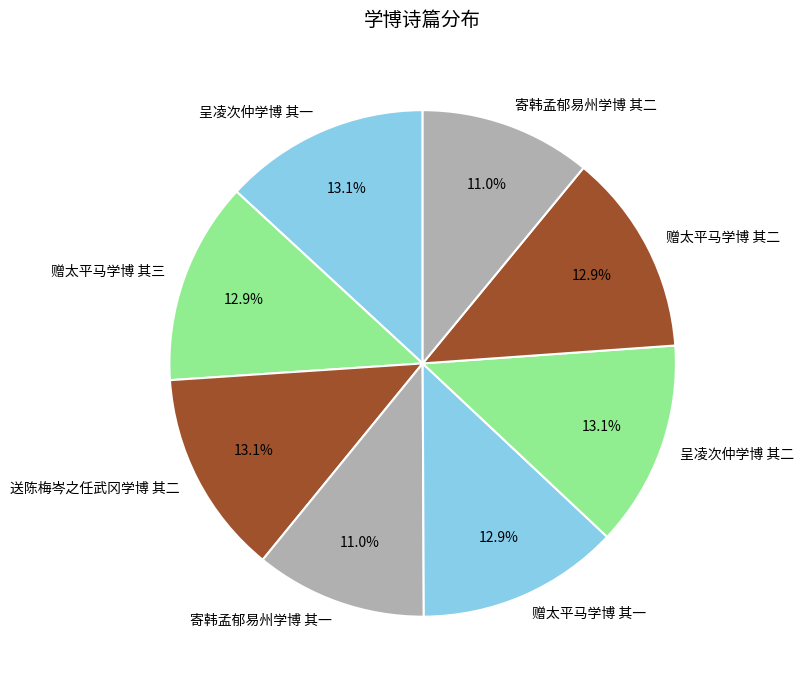

To the nearest percent, what is the combined percentage of 寄韩孟郁易州学博 其一 and 赠太平马学博 其一?

24%